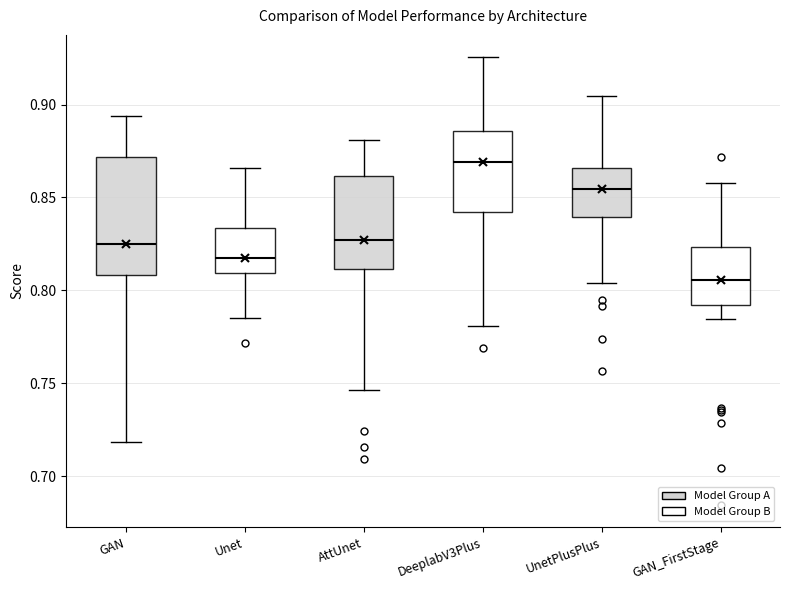

Where is the upper edge of the box for GAN on the y-axis? The values are not printed on the chart, so give them approximately, as read against the axis.

0.870